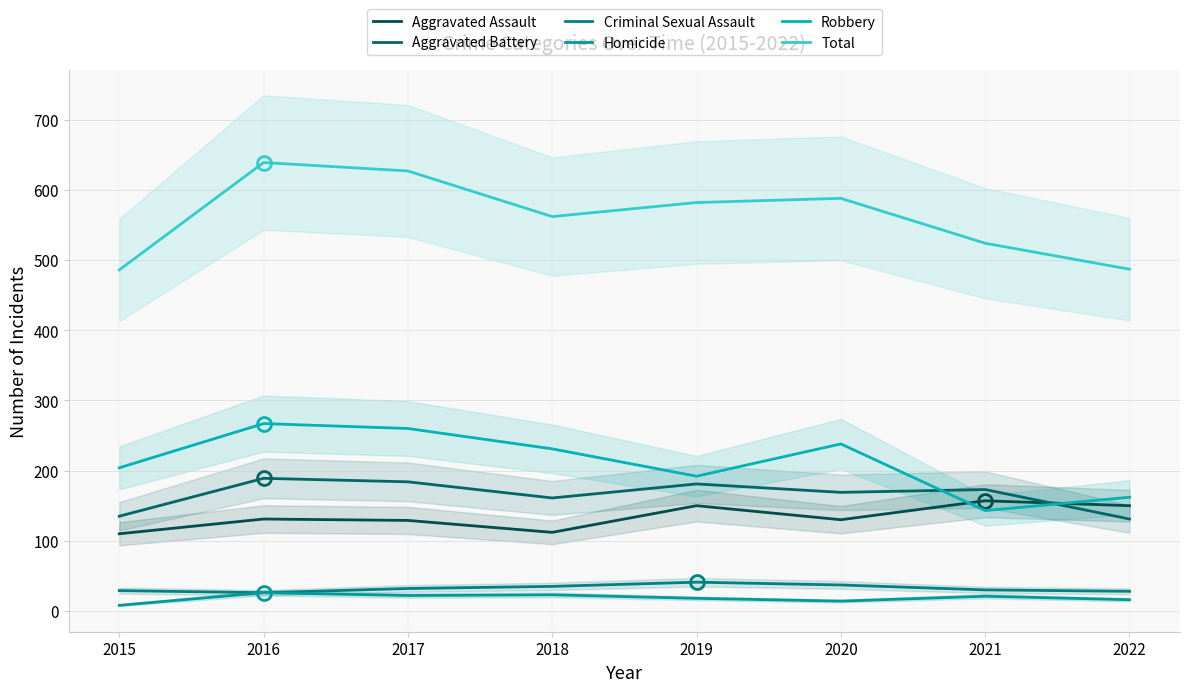

Reading right to left, list all the values displayed in this chart.

Aggravated Assault: 2022=150	2021=157	2020=130	2019=150	2018=112	2017=129	2016=131	2015=110
Aggravated Battery: 2022=131	2021=173	2020=169	2019=181	2018=161	2017=184	2016=189	2015=135
Criminal Sexual Assault: 2022=28	2021=30	2020=37	2019=41	2018=35	2017=32	2016=26	2015=29
Homicide: 2022=16	2021=21	2020=14	2019=18	2018=23	2017=22	2016=26	2015=8
Robbery: 2022=162	2021=143	2020=238	2019=192	2018=231	2017=260	2016=267	2015=204
Total: 2022=487	2021=524	2020=588	2019=582	2018=562	2017=627	2016=639	2015=486